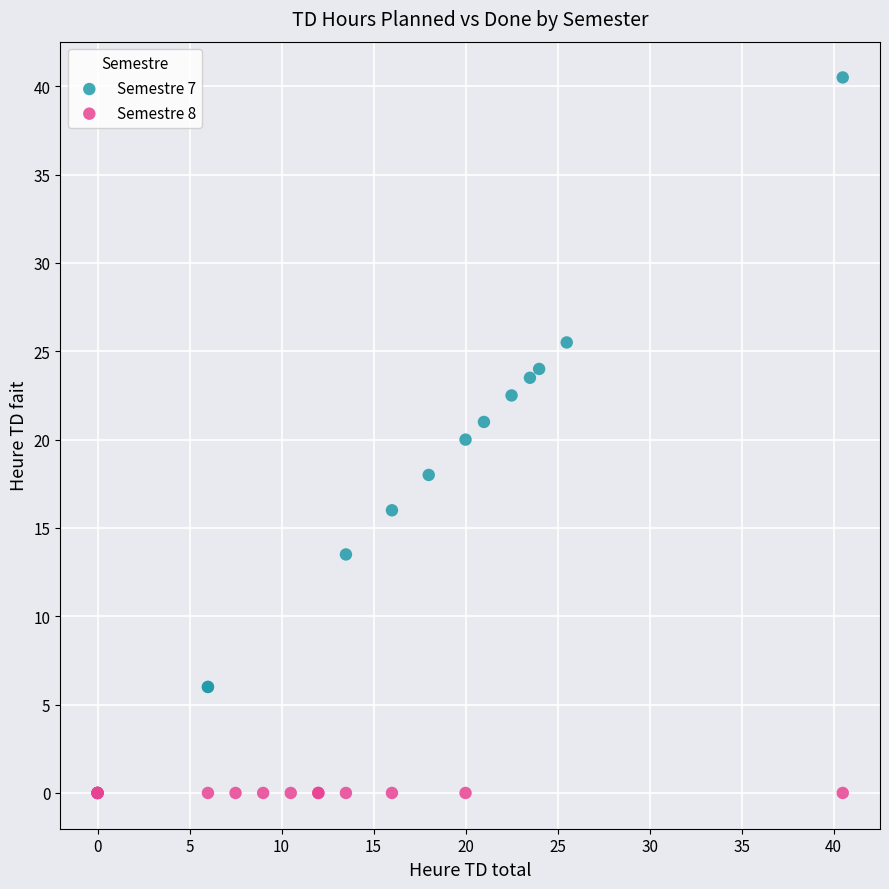

Which series reaches the maximum Y coordinate?

Semestre 7